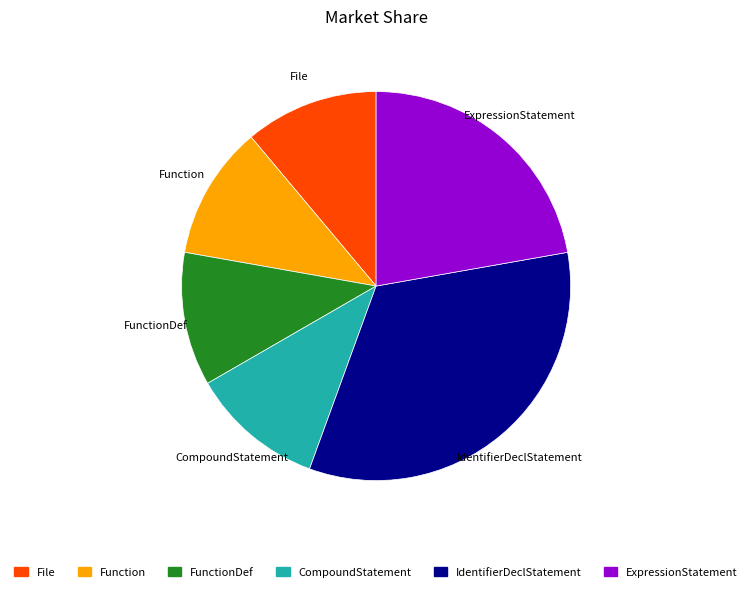

How many segments does this pie chart have?

6